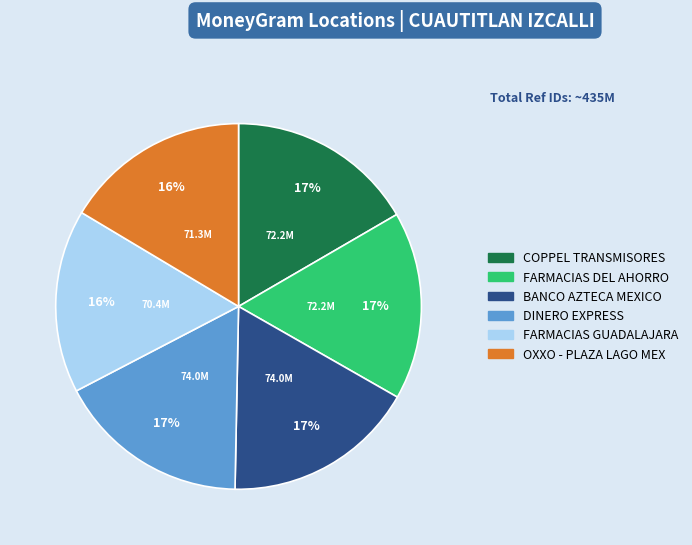

To the nearest percent, what portion does BANCO AZTECA MEXICO represent?

17%